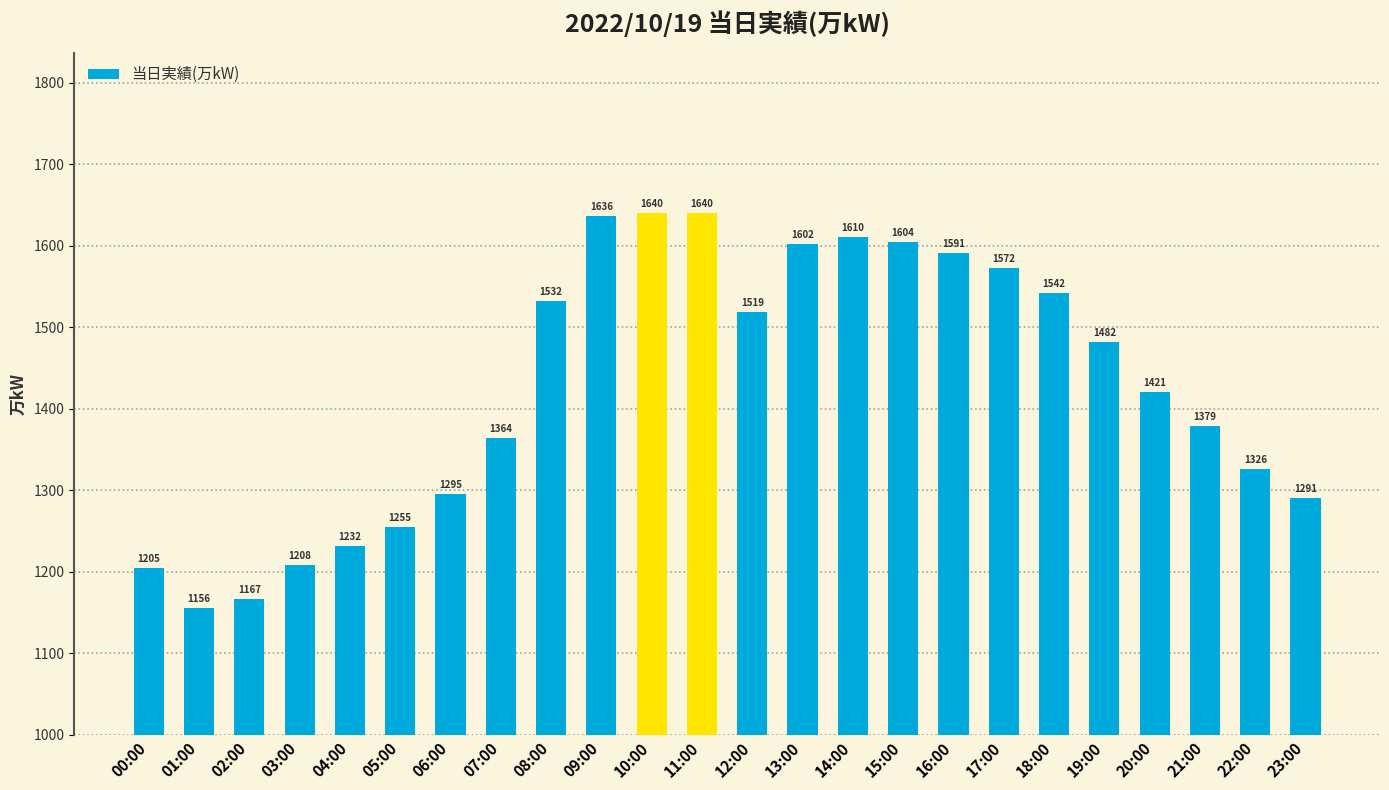

Reading left to right, extract all data points from this chart.

1205	1156	1167	1208	1232	1255	1295	1364	1532	1636	1640	1640	1519	1602	1610	1604	1591	1572	1542	1482	1421	1379	1326	1291